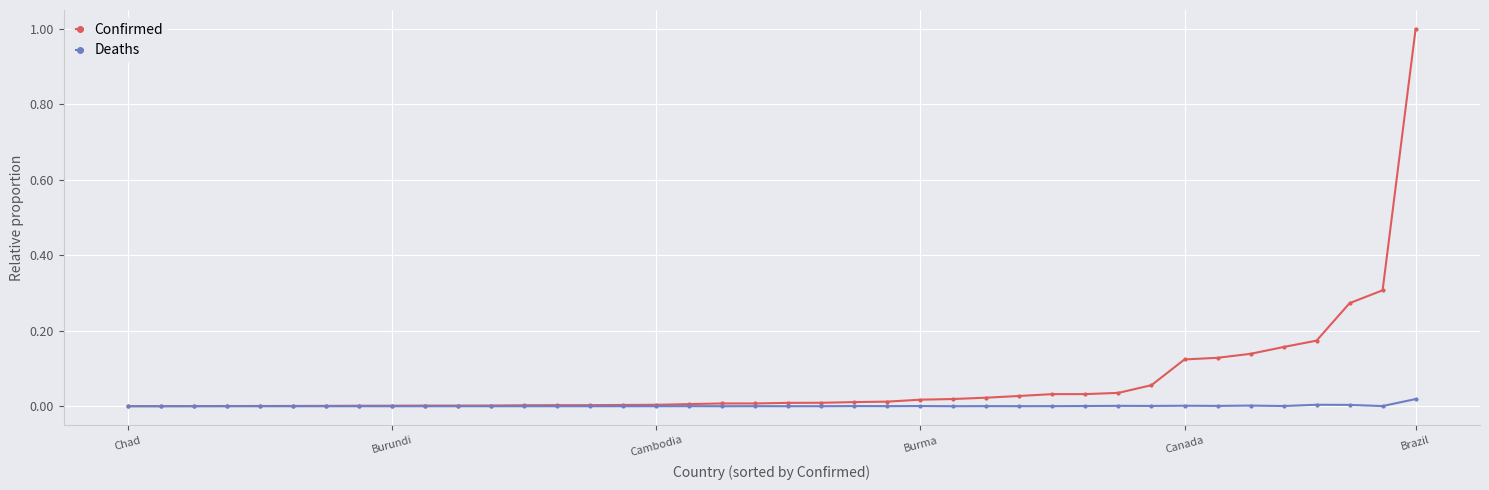

Which series has the largest range (max minus min)?

Confirmed